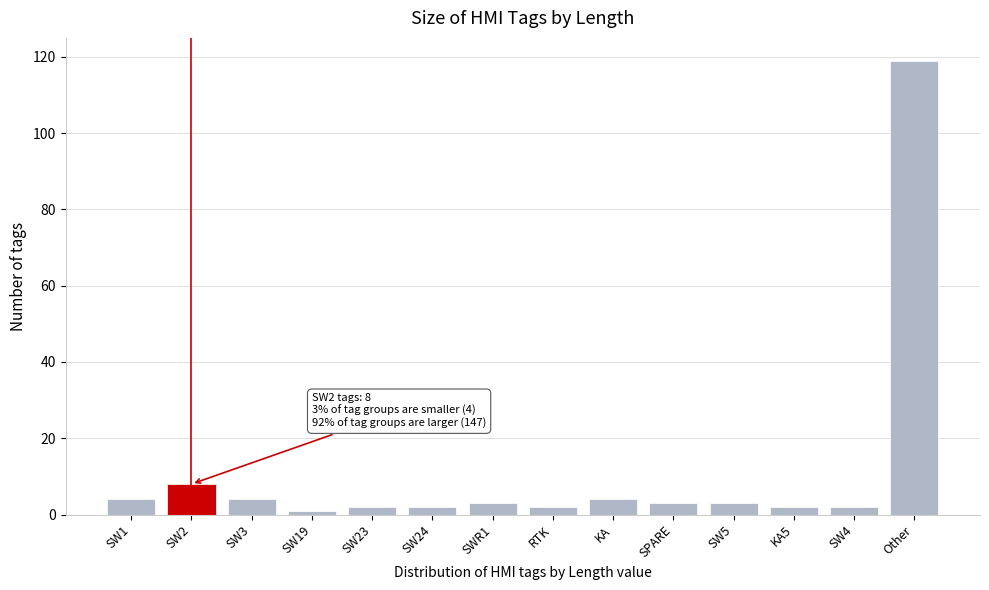

Reading left to right, list all the values displayed in this chart.

4	8	4	1	2	2	3	2	4	3	3	2	2	119